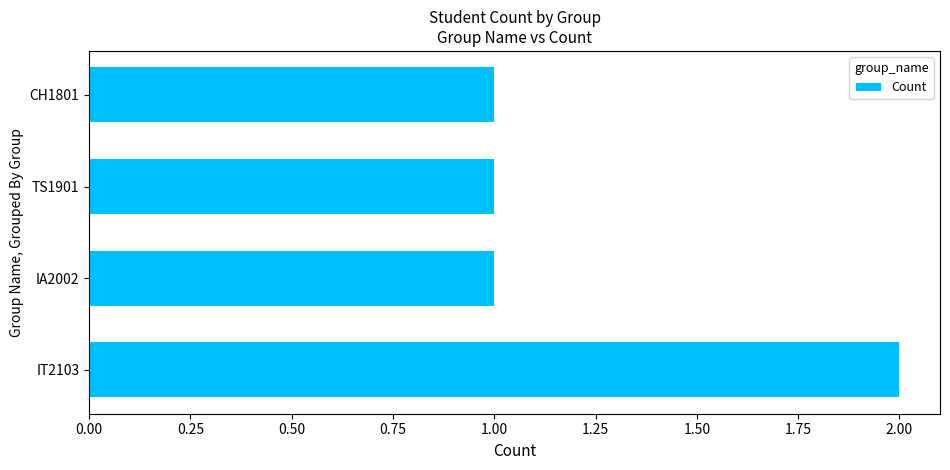

The value at CH1801 is 1. True or false?

True